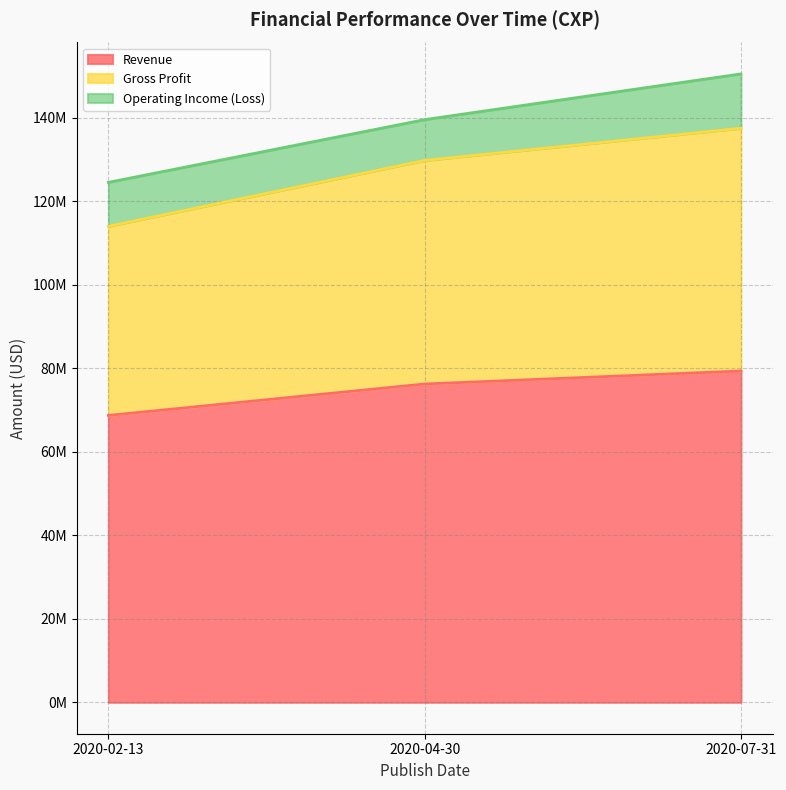

What is the value of the Gross Profit point at the 1st from the left?

114037000